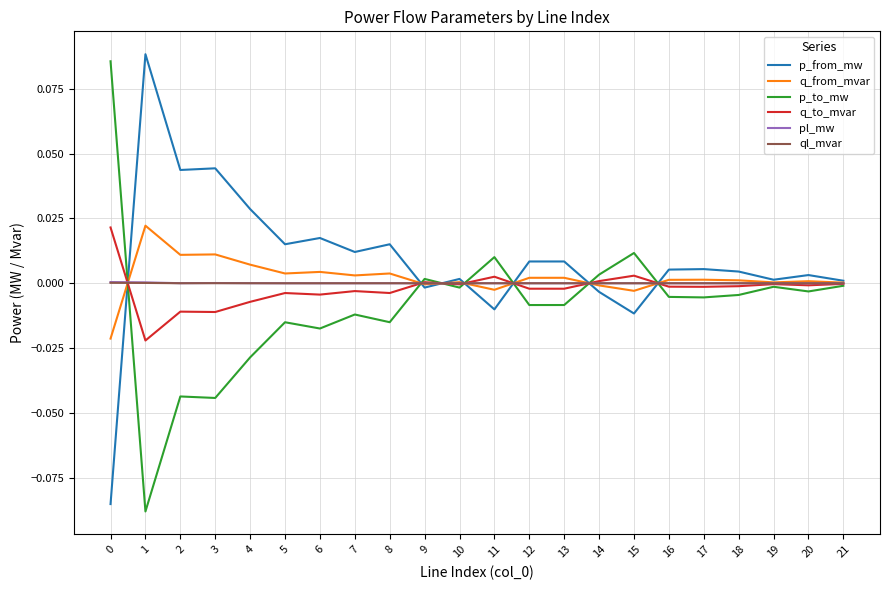

Is it true that ql_mvar equals -0.0 at 10?

True